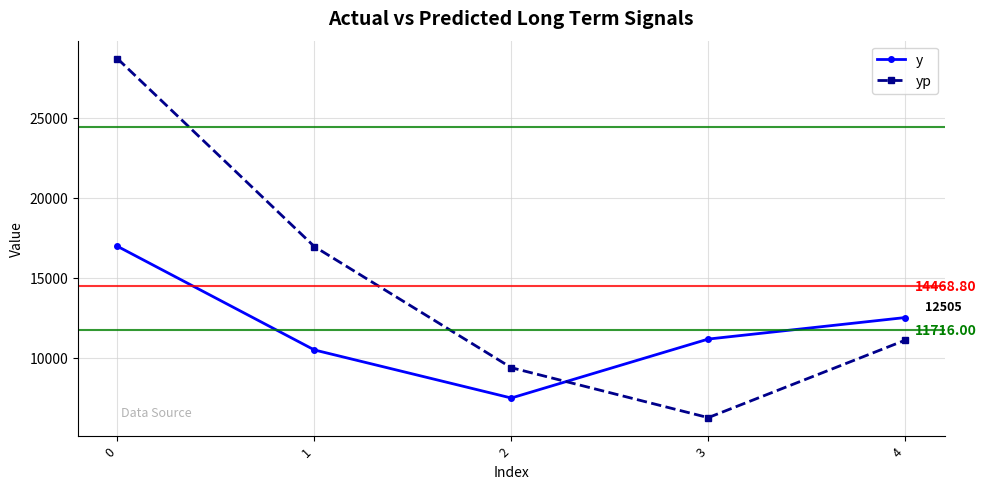

What is the value of the y point at the 3rd from the left?

7475.0